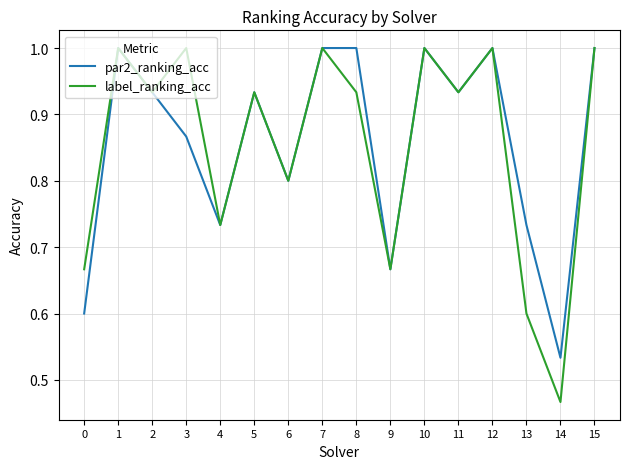

Which series has the largest range (max minus min)?

label_ranking_acc